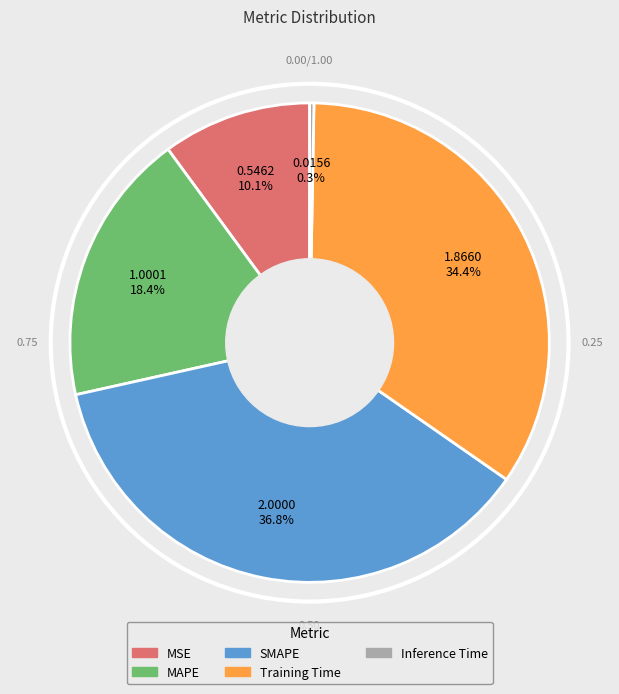

Count the number of slices in the pie.

5